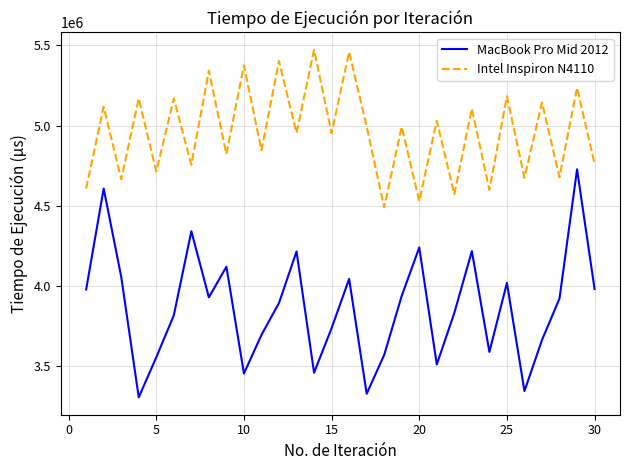

What is the difference between the maximum and minimum values in the MacBook Pro Mid 2012 series?

1422887